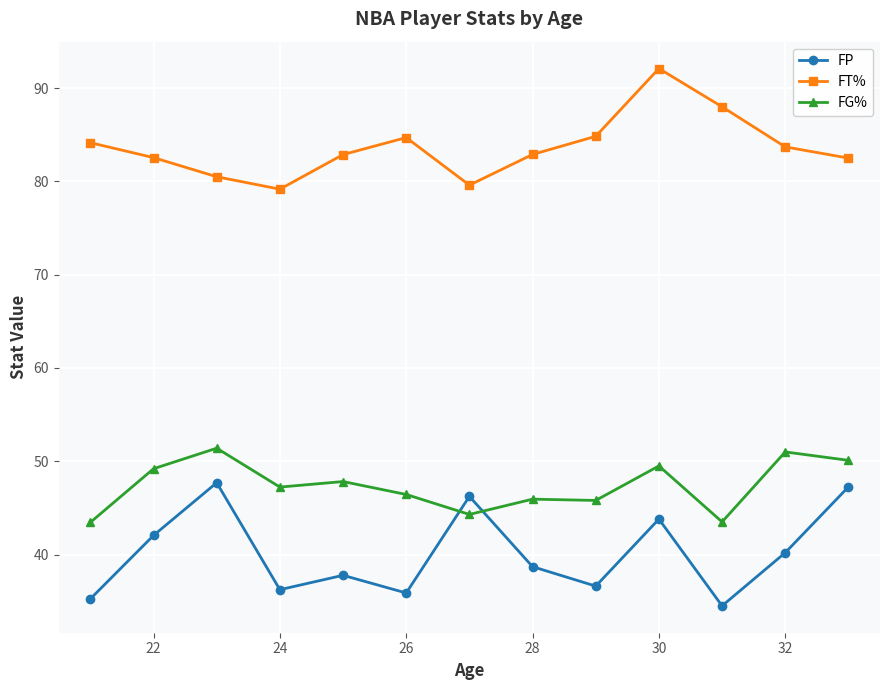

What is the minimum value shown in the chart?

34.5